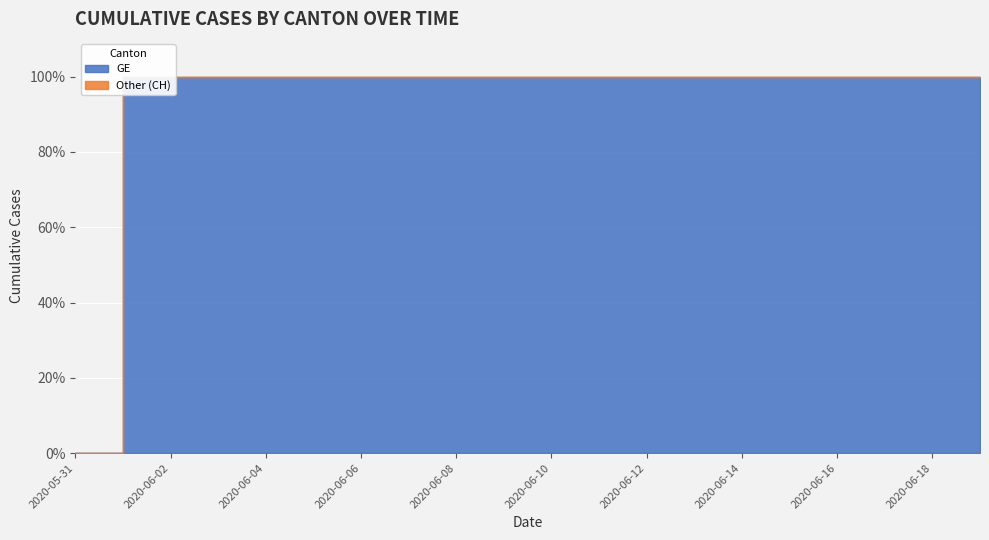

True or false: CH has a value of 0 at 2020-05-31.

True